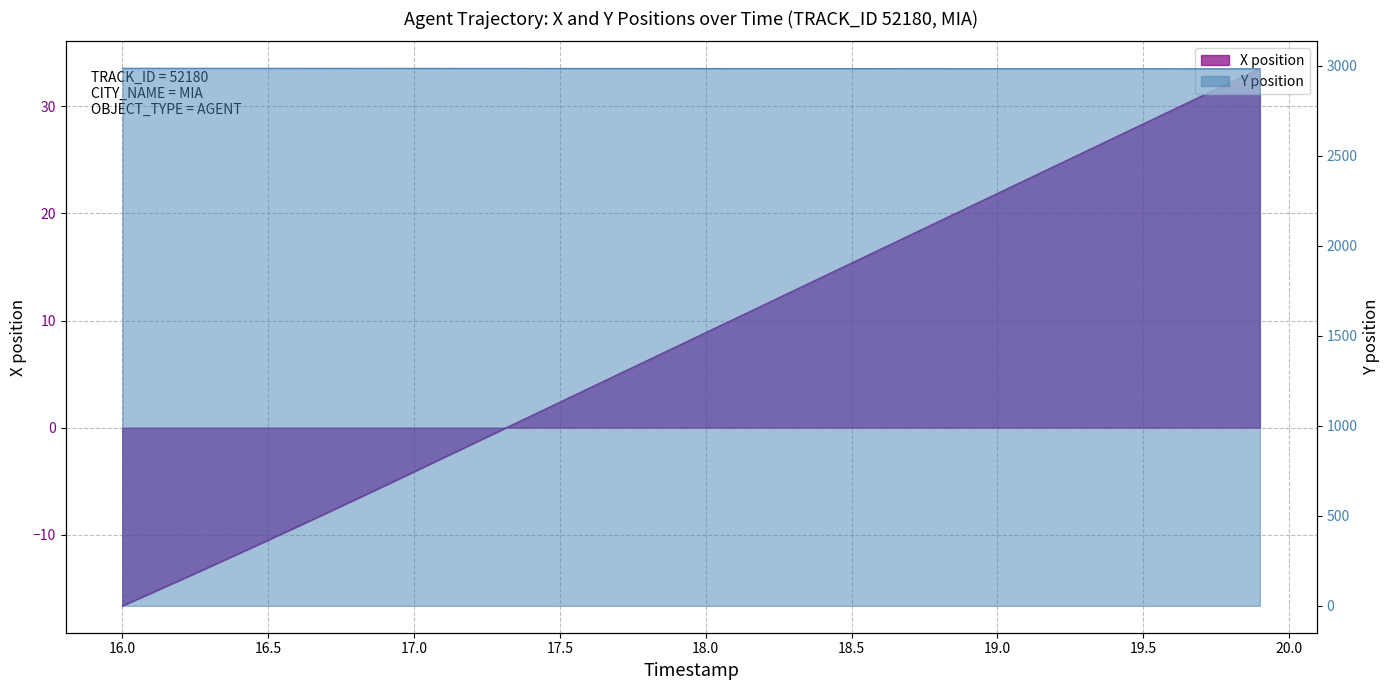

List the series in order of their overall mean, highest first.

Y, X